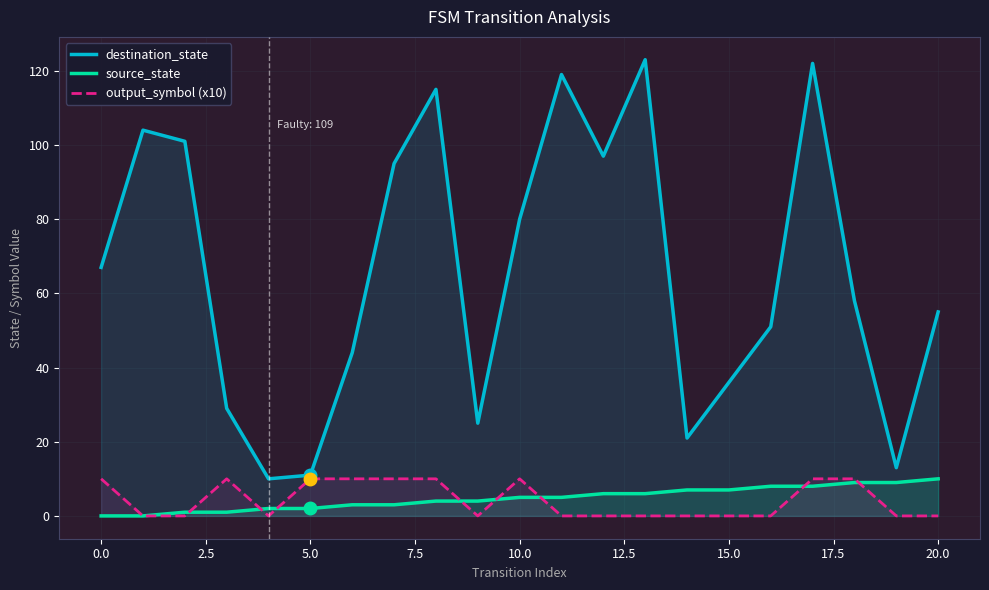

At 10.0, list the series in order from largest to smallest.

destination_state, output_symbol (x10), source_state